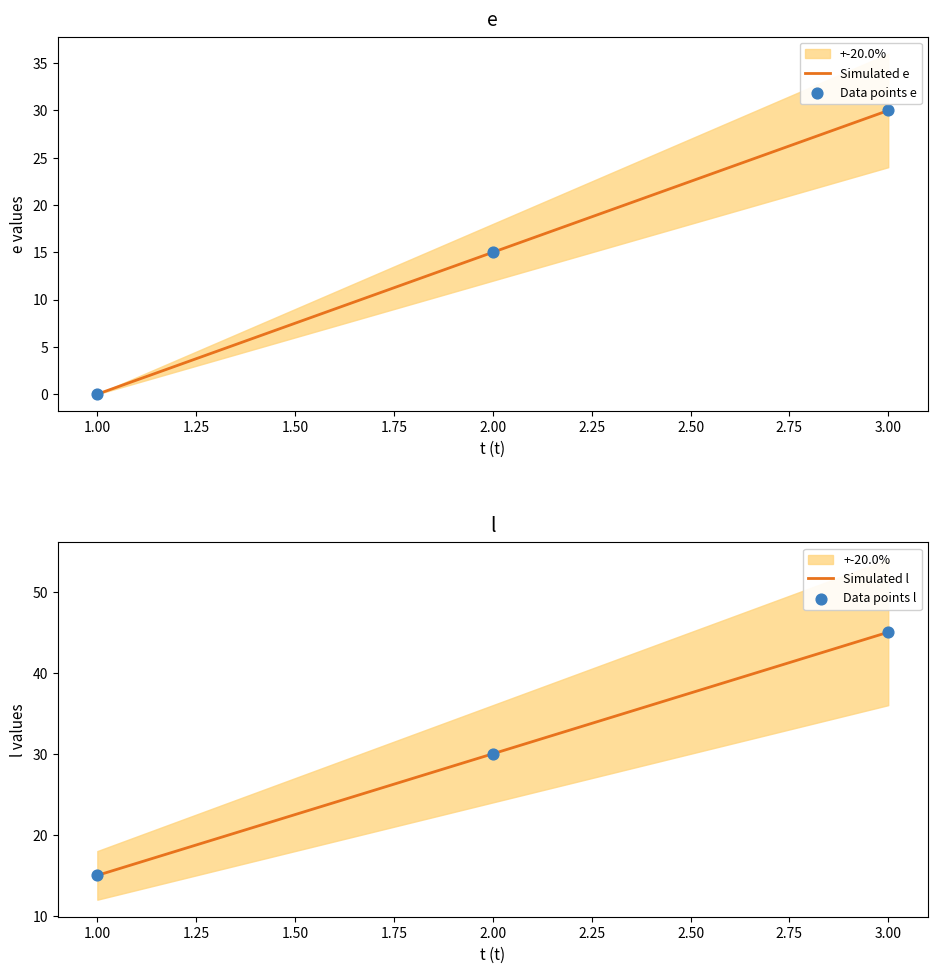

Which series has the largest total across all categories?

Simulated l